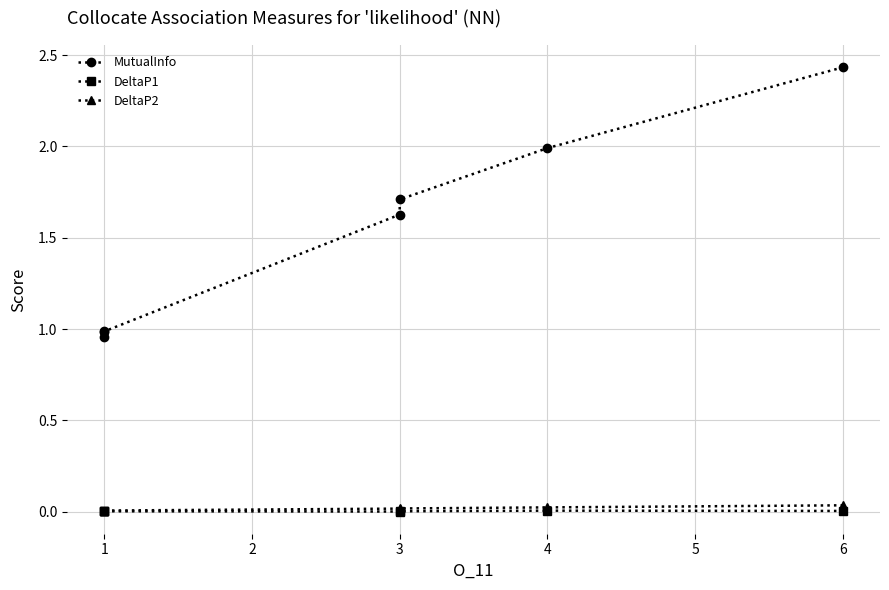

Count the number of categories in the chart.

7